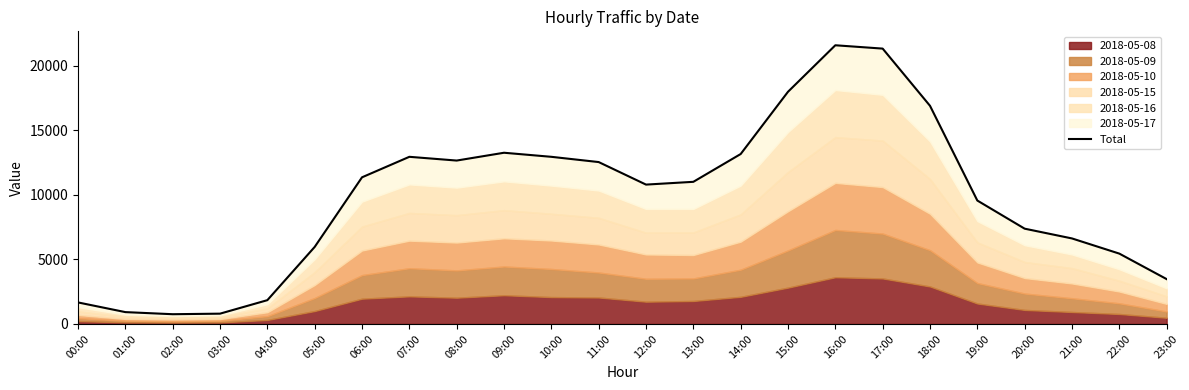

The chart shows a value of 6616.7 at 21:00. True or false?

True